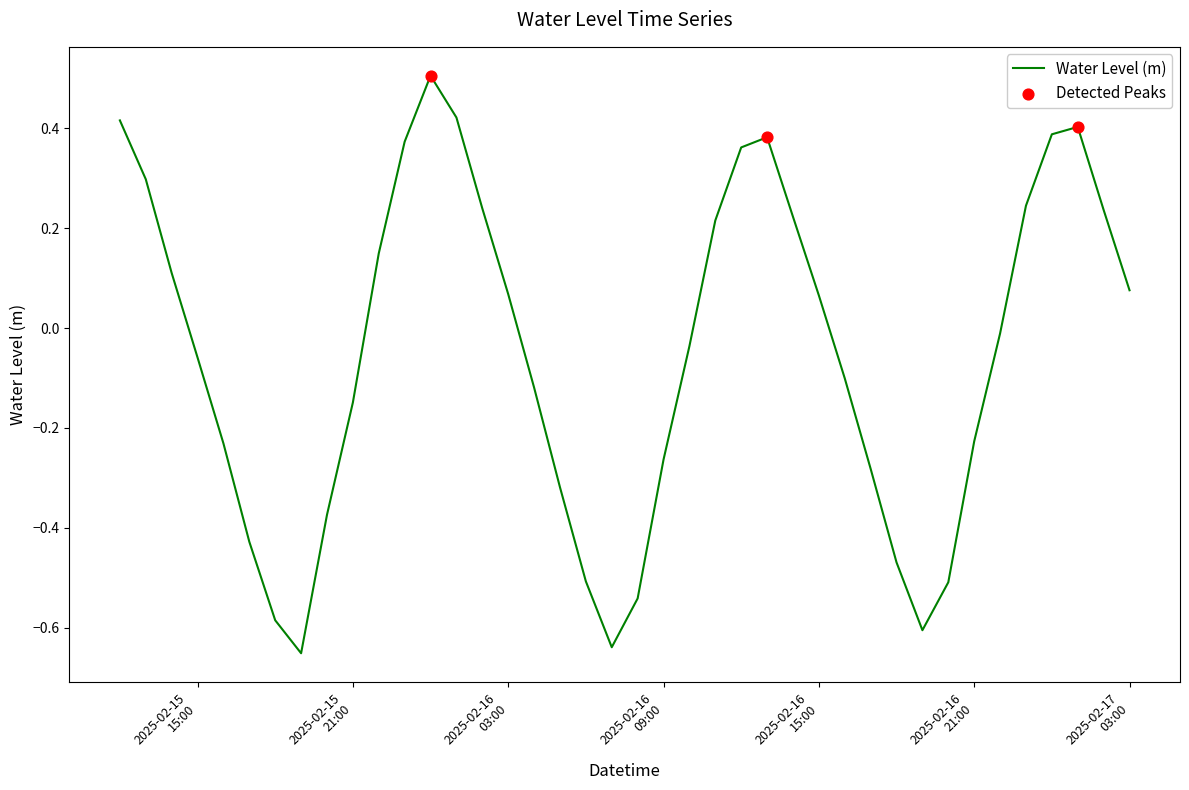

What is the greatest value displayed?

0.5